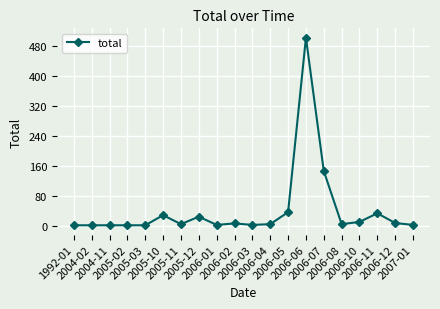

True or false: the data has more than 2 interior local peaks.

True